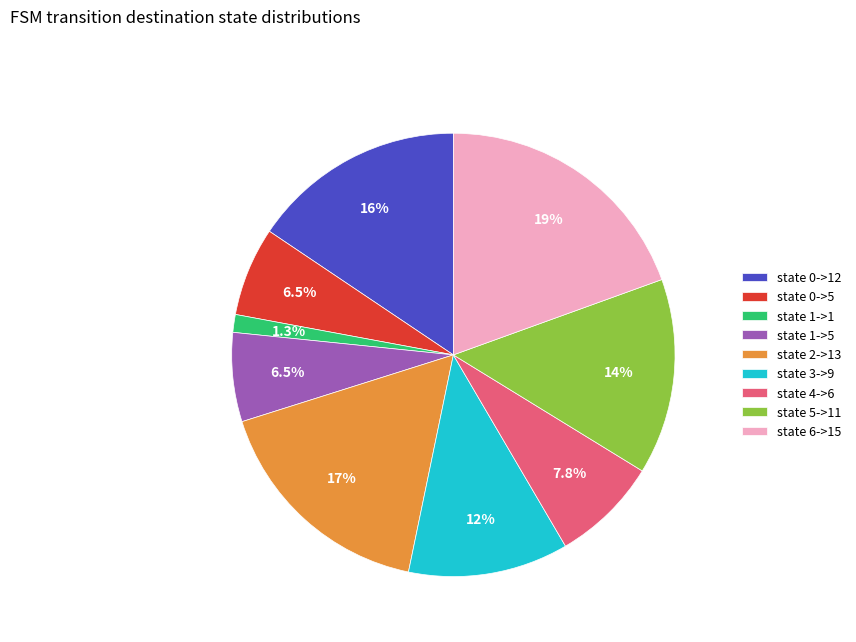

Is state 4->6 the majority of the pie?

No